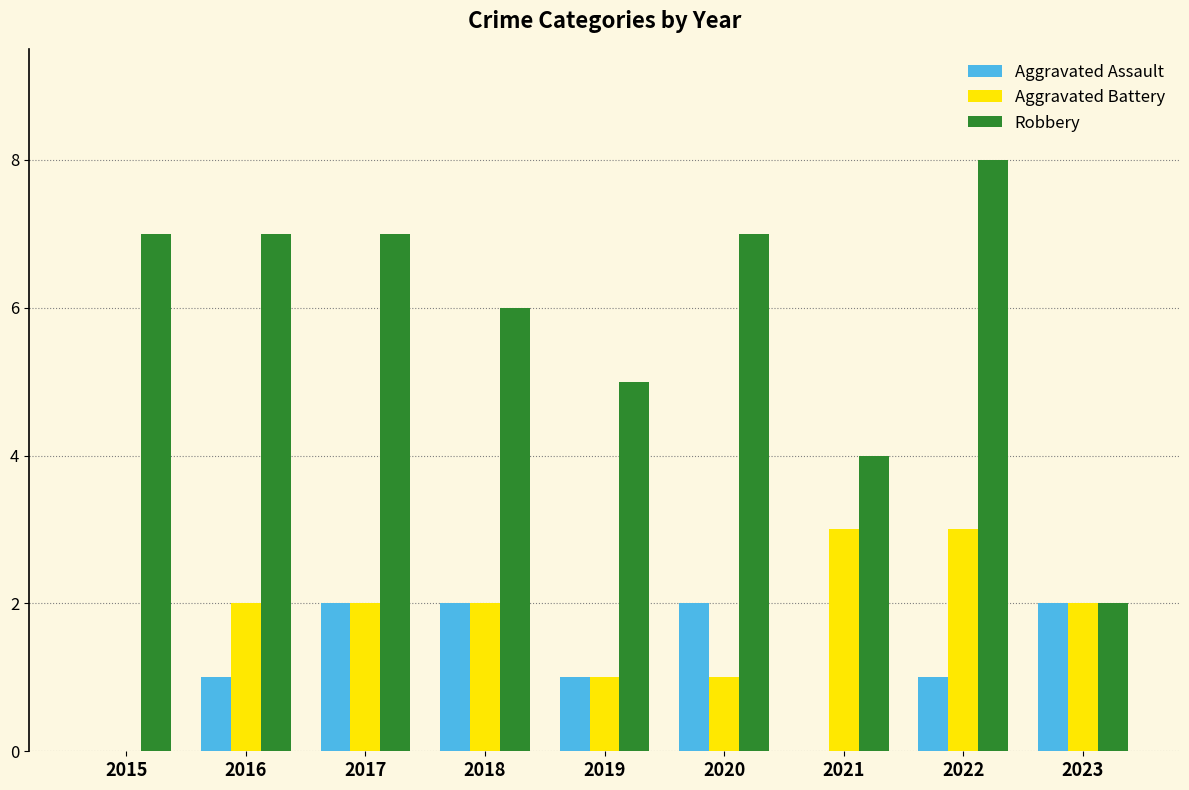

What is the sum of all Aggravated Assault values?

11